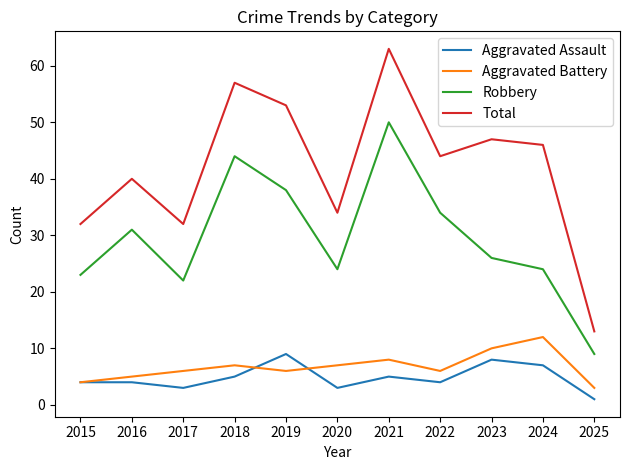

What is the maximum value shown in the chart?

63